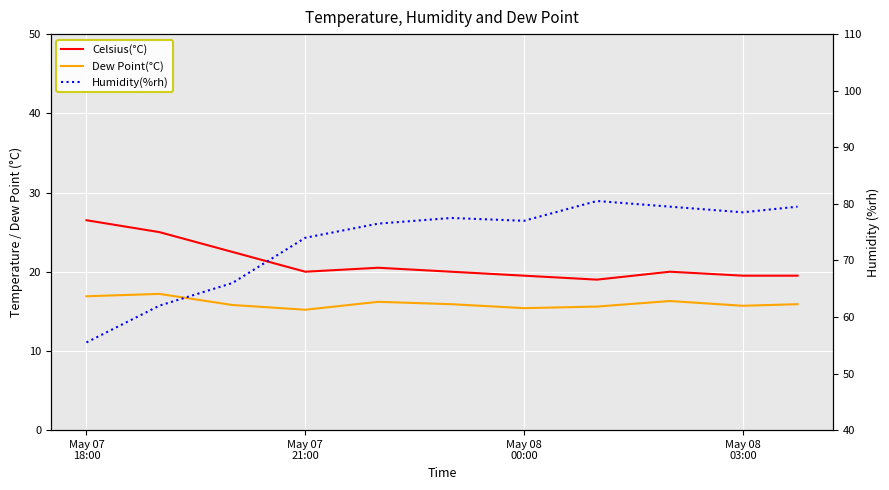

The Humidity(%rh) series shows 138.6 at 5. True or false?

False